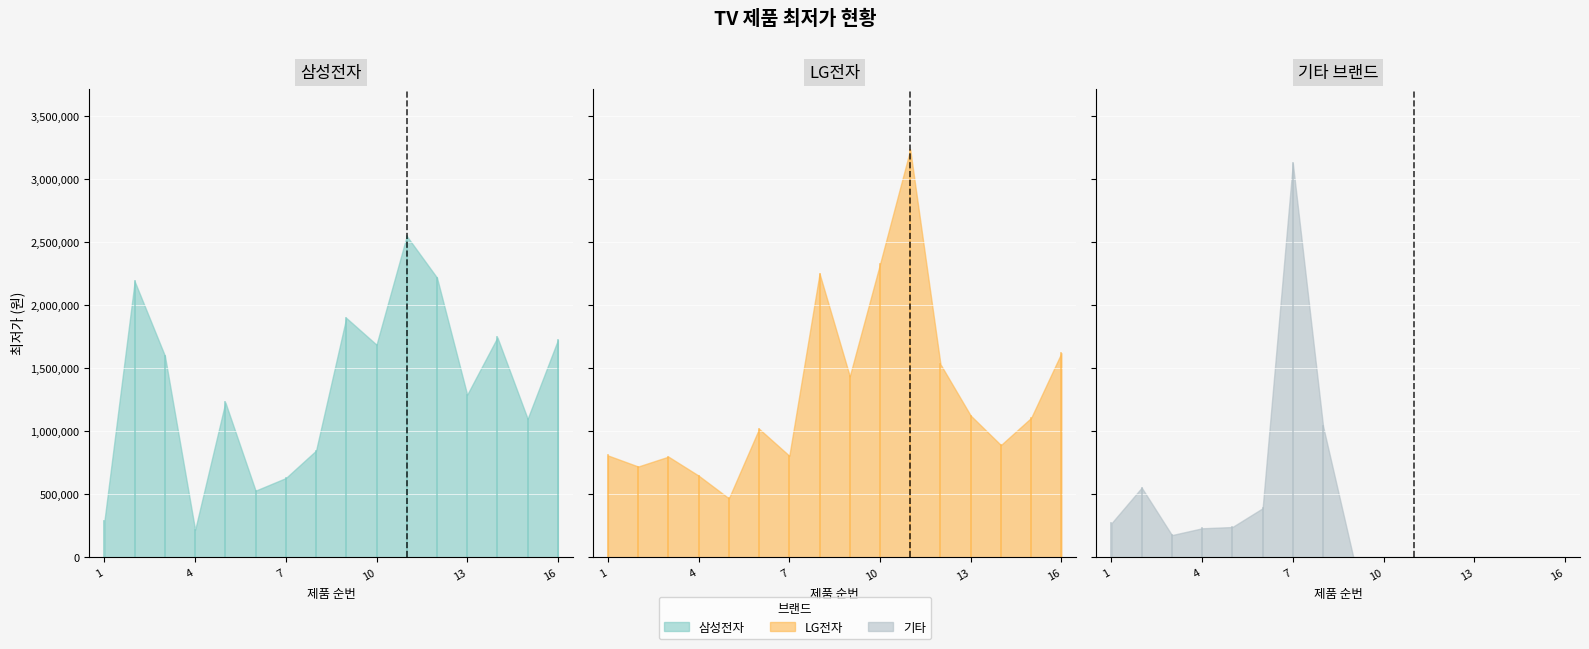

True or false: 삼성전자 has a value of 1723200 at 16.

True